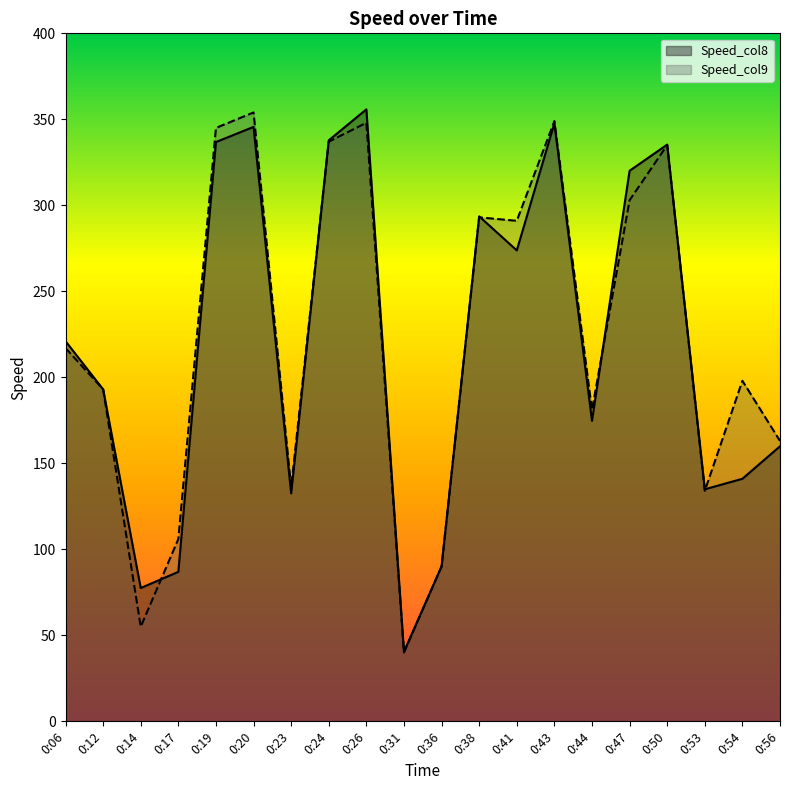

Count the number of data series in this chart.

2